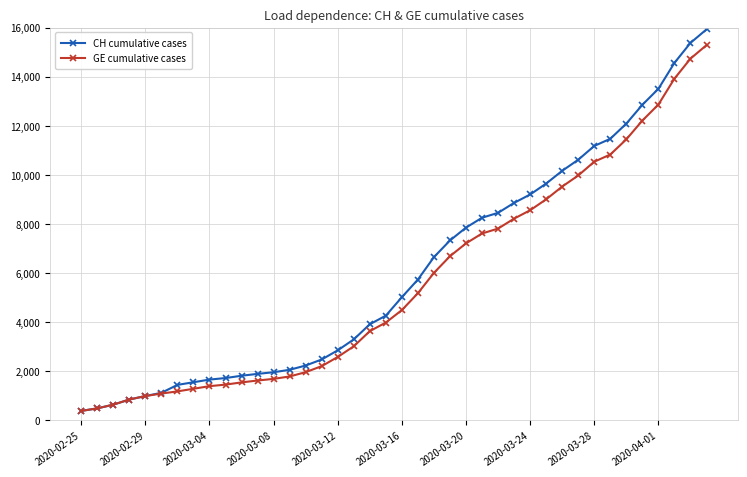

Which series has the widest spread of values?

CH cumulative cases